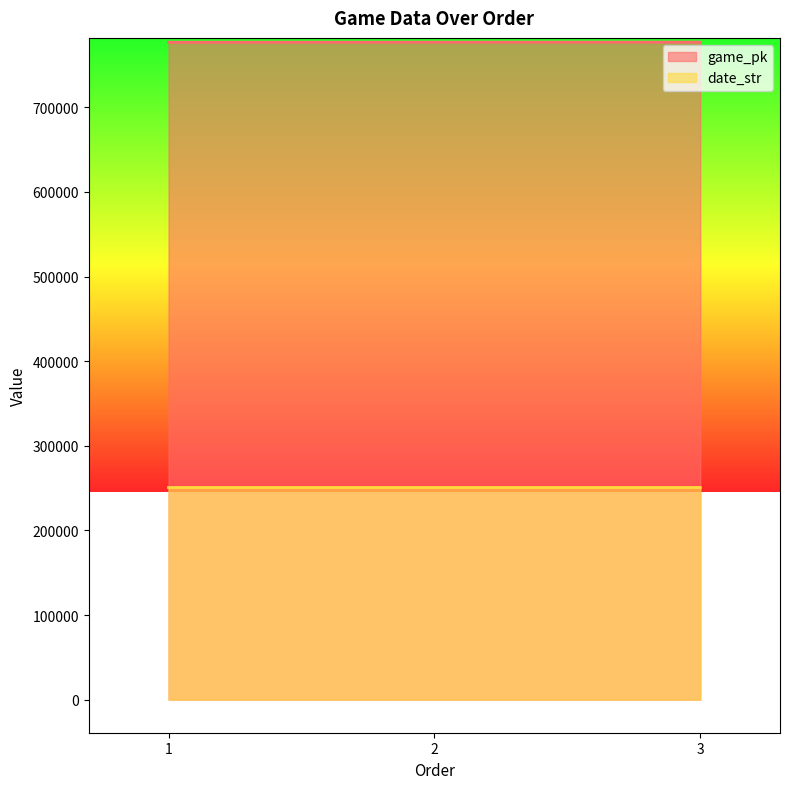

How many lines are shown in the chart?

2